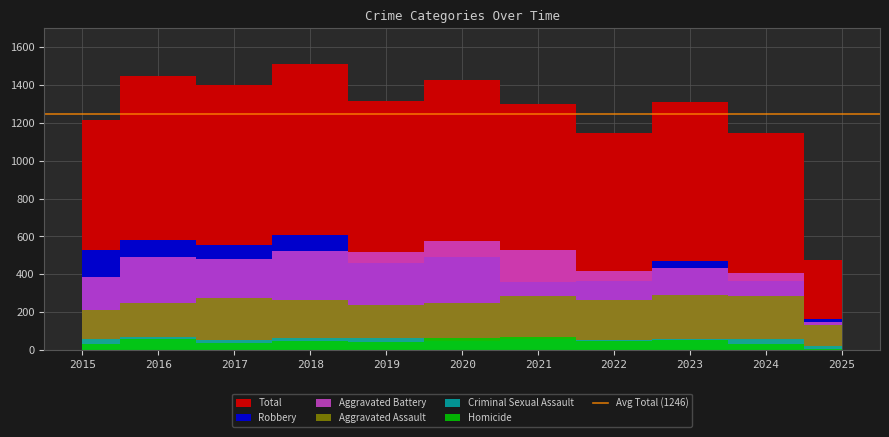

Which series changed the most between 2019 and 2022?

Total